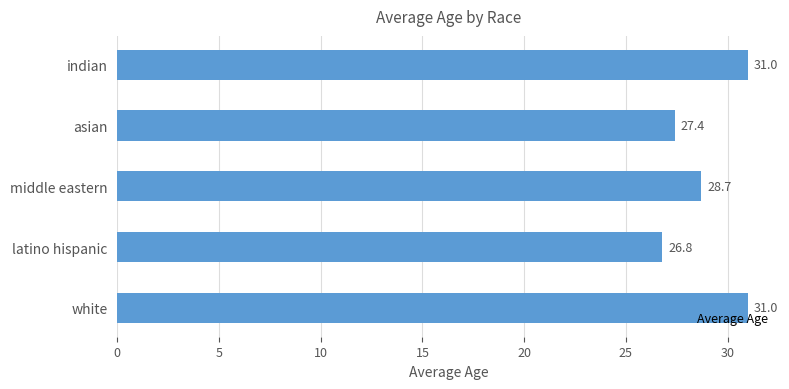

The value at white is 31.0. True or false?

True